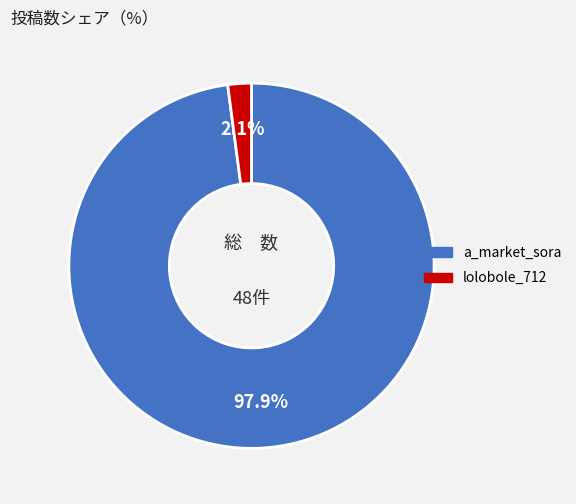

Does a_market_sora represent more than half of the total?

Yes